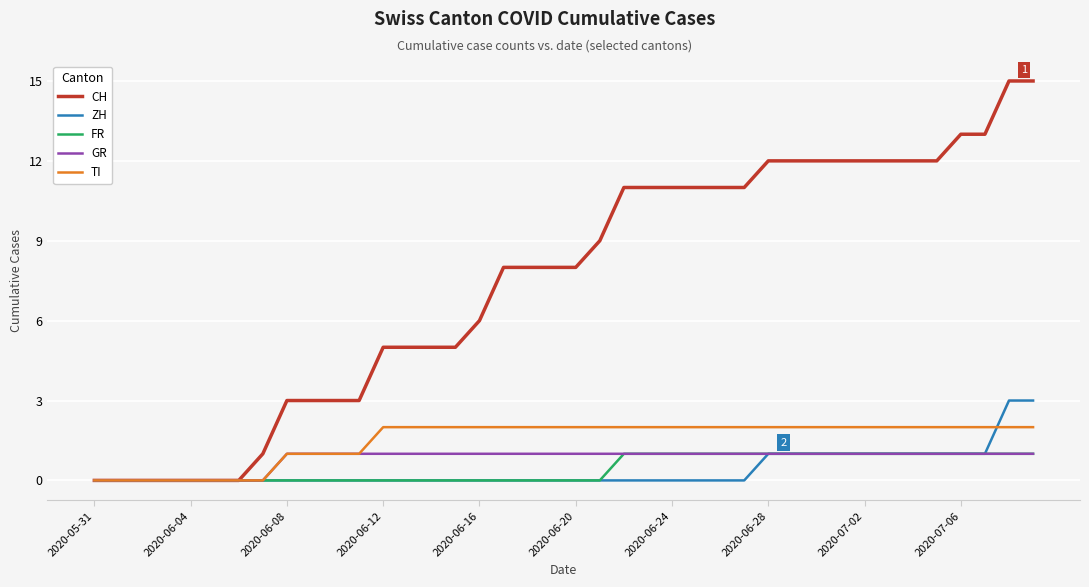

What are all the series names shown in the legend?

CH, ZH, FR, GR, TI